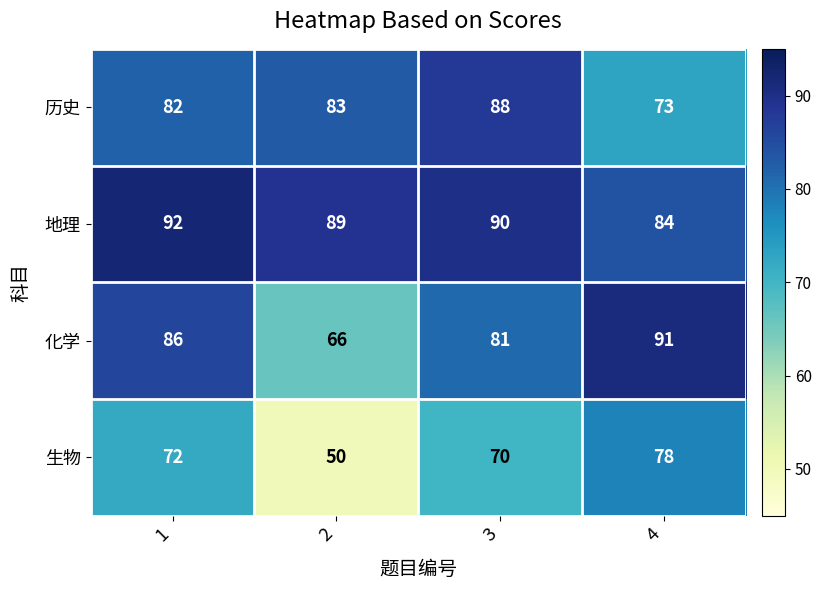

How many 地理 values are between 89 and 92?

3